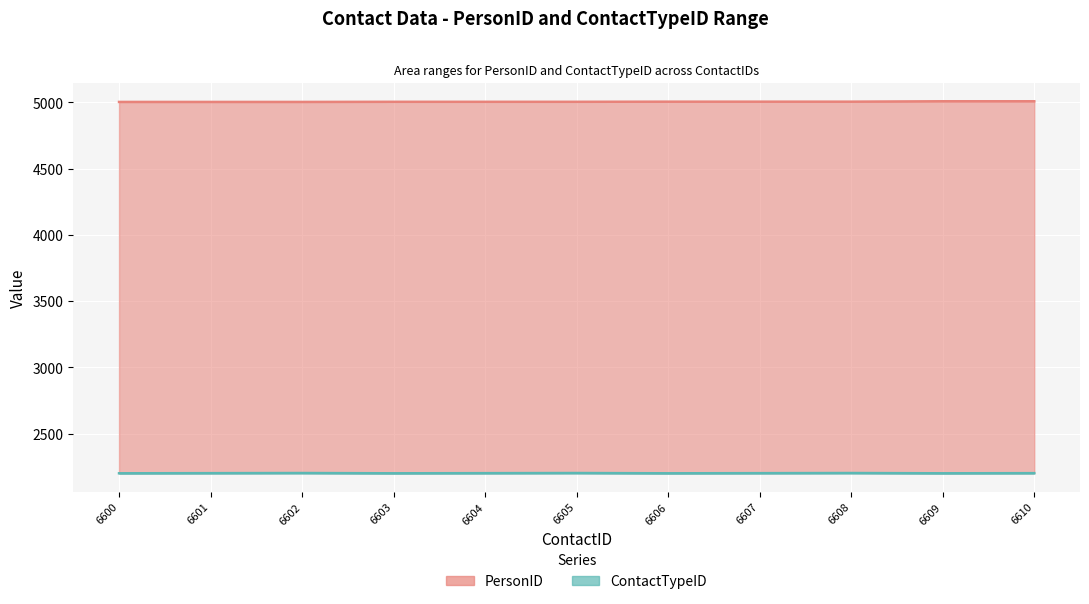

Which category has the lowest value in the PersonID series?

6600